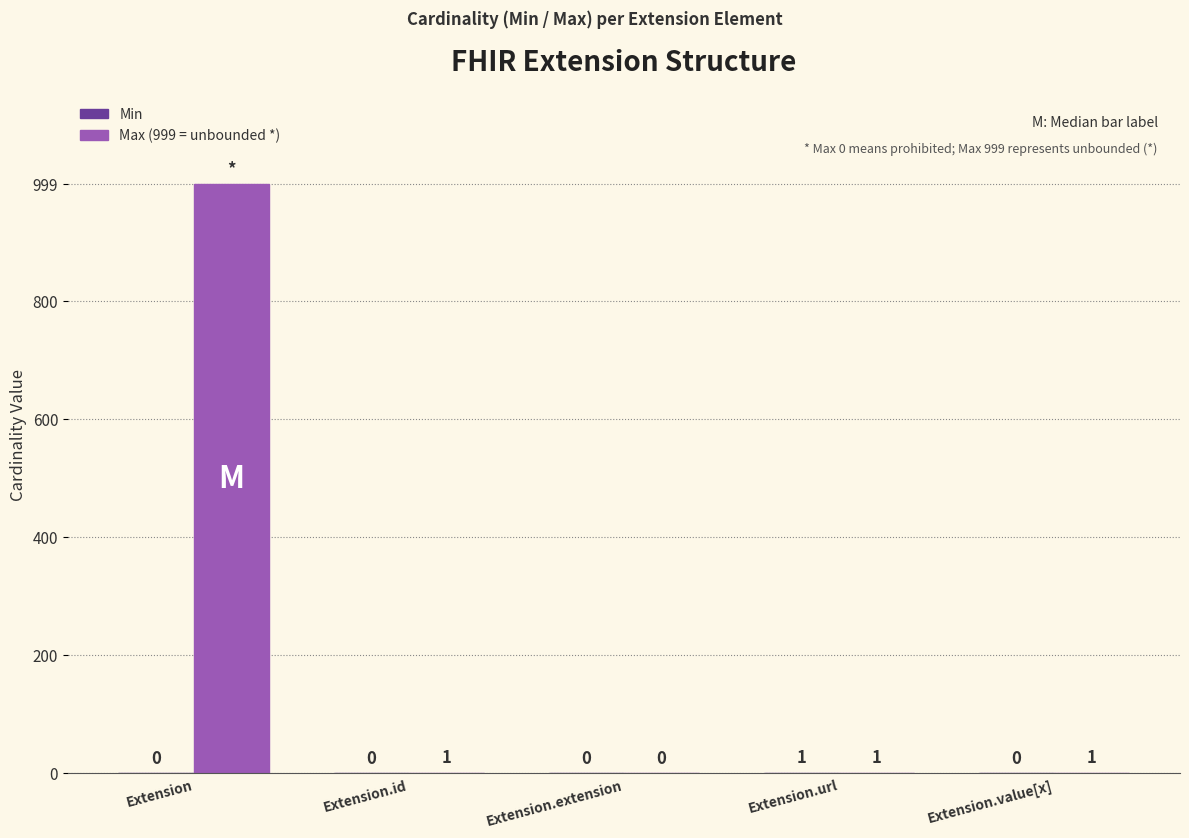

Which category has the highest value across all series?

Extension